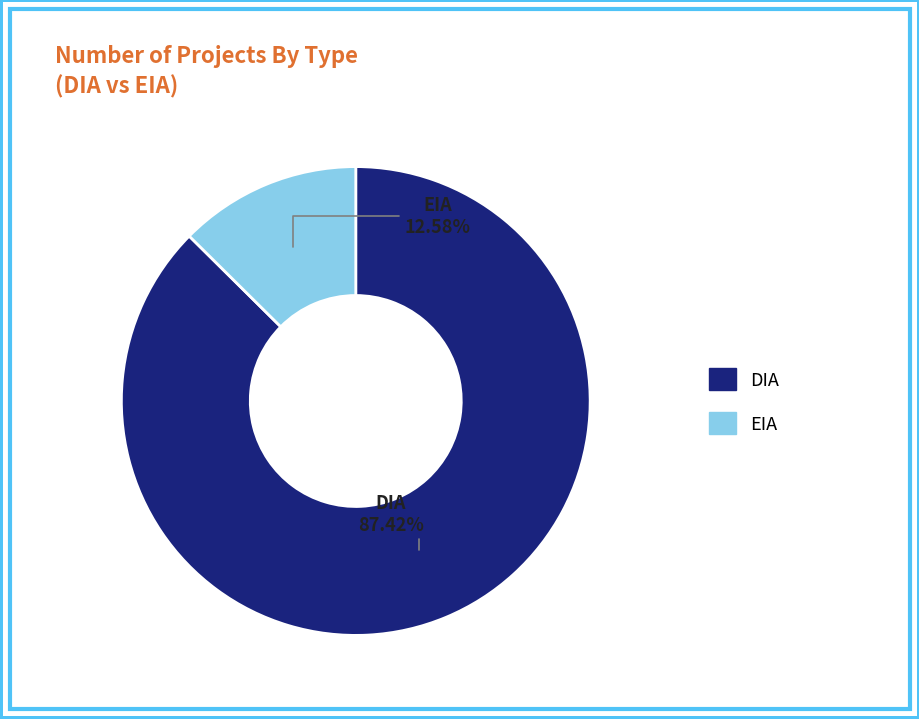

Rank the categories by value from lowest to highest.

EIA, DIA